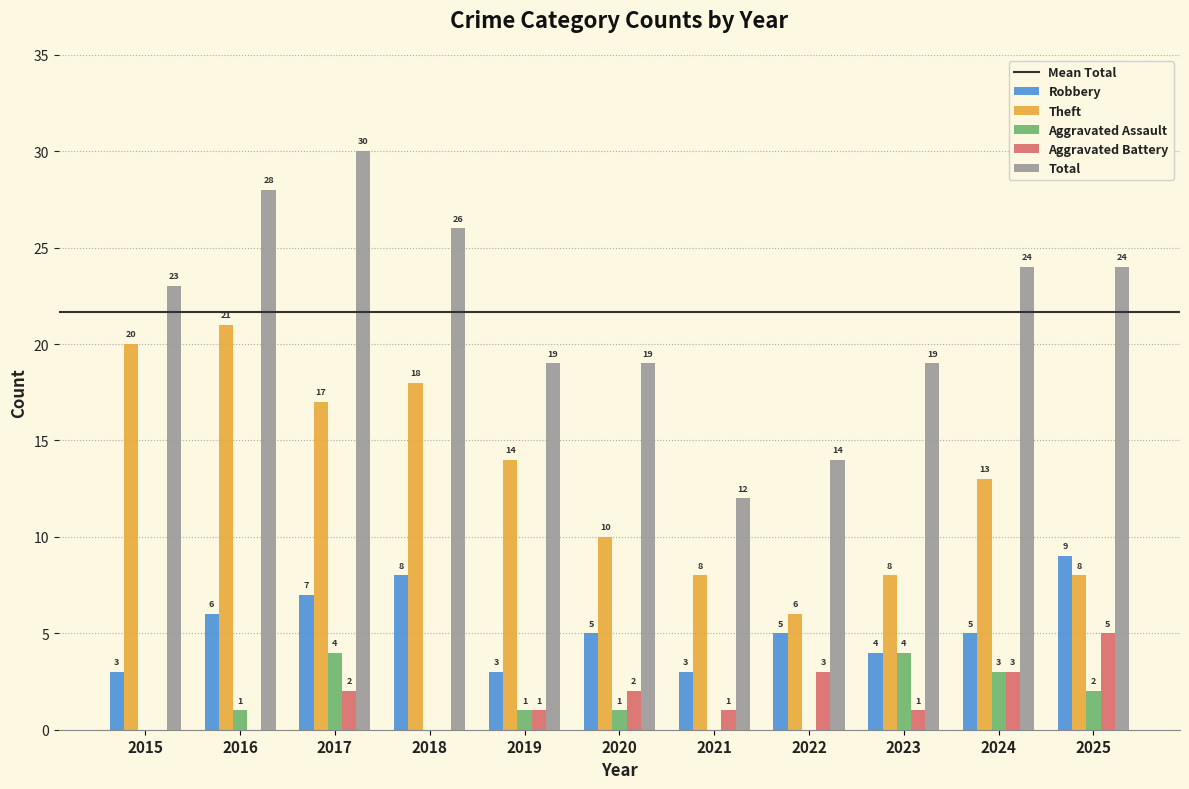

Is it true that Robbery equals 5 at 2020?

True